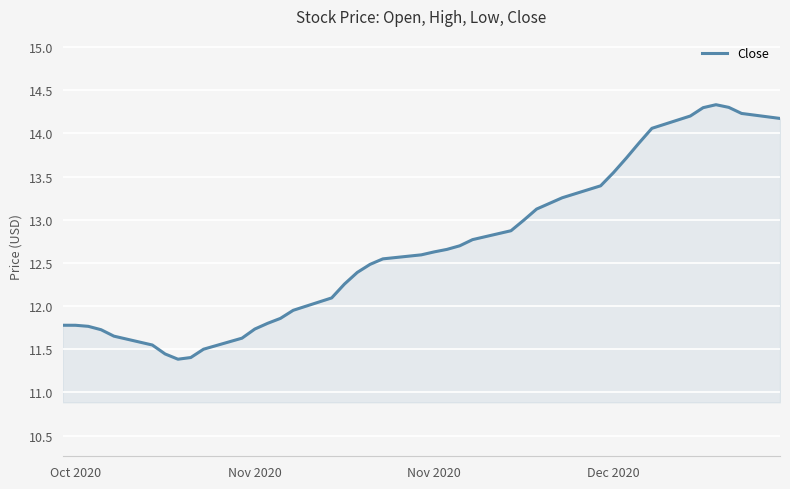

What is the difference between the maximum and minimum values?

2.9